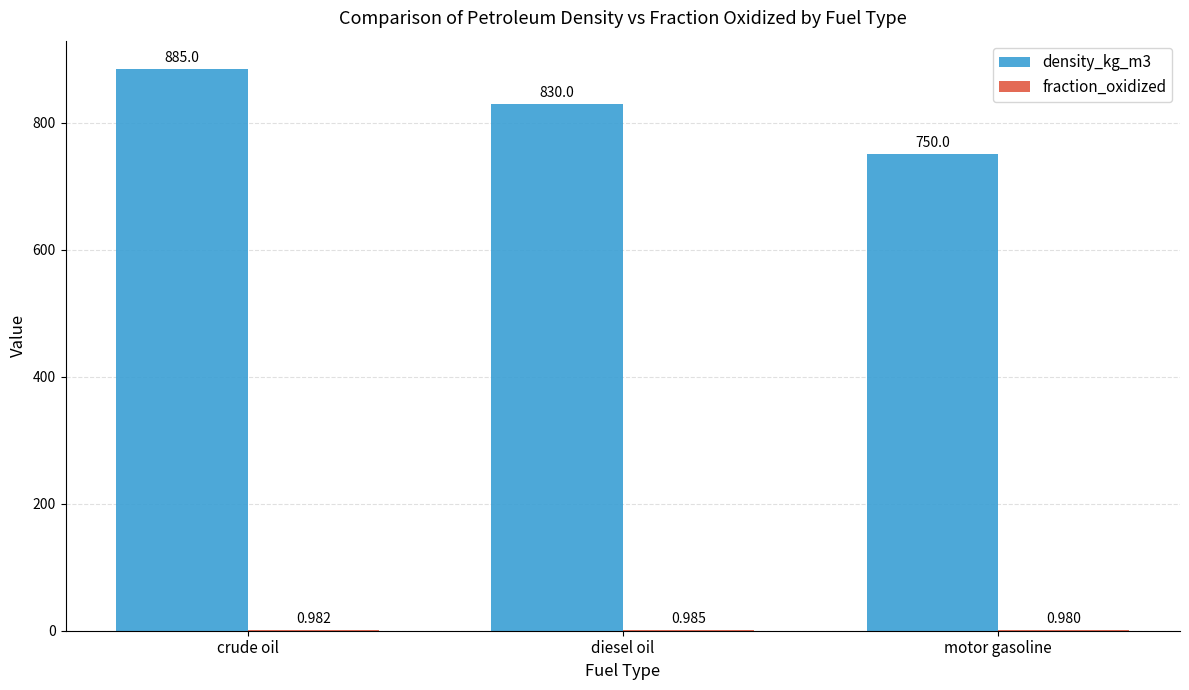

At which label is density_kg_m3 closest to 817?

diesel oil